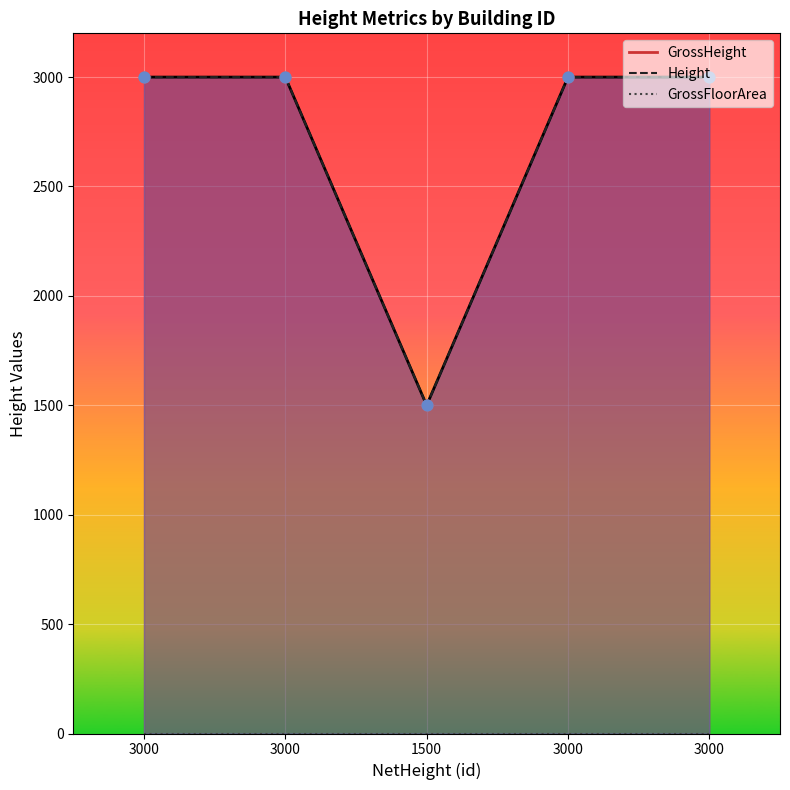

At how many categories does at least one series exceed 2745?

4